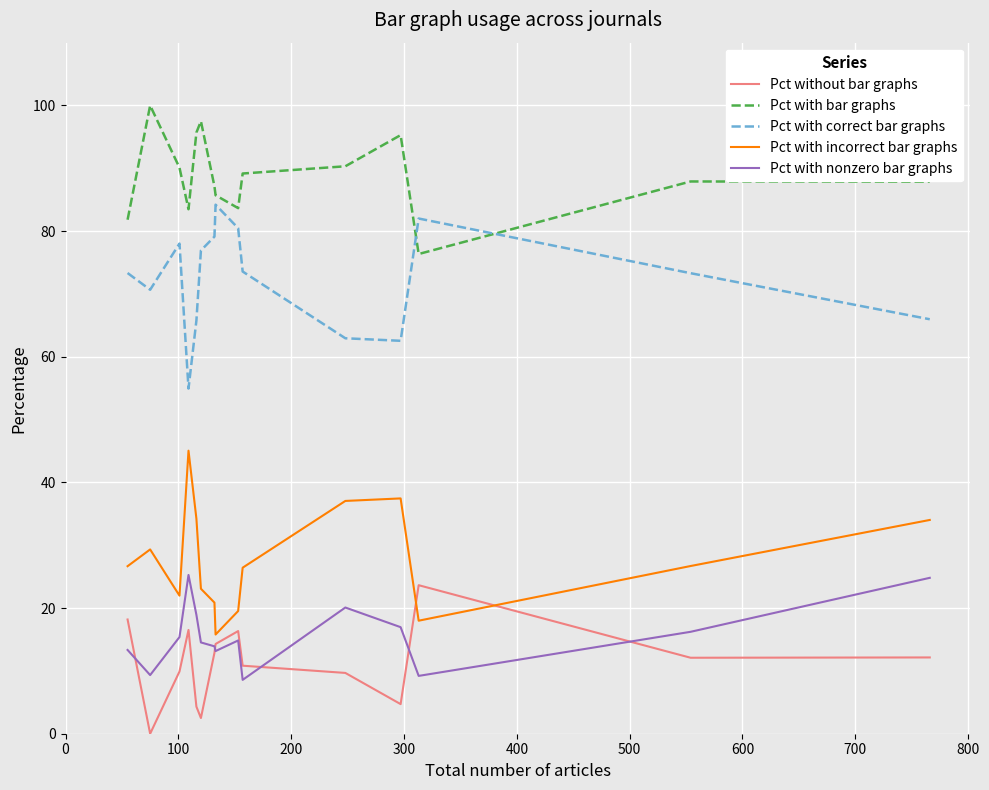

What is the maximum value shown in the chart?

100.0